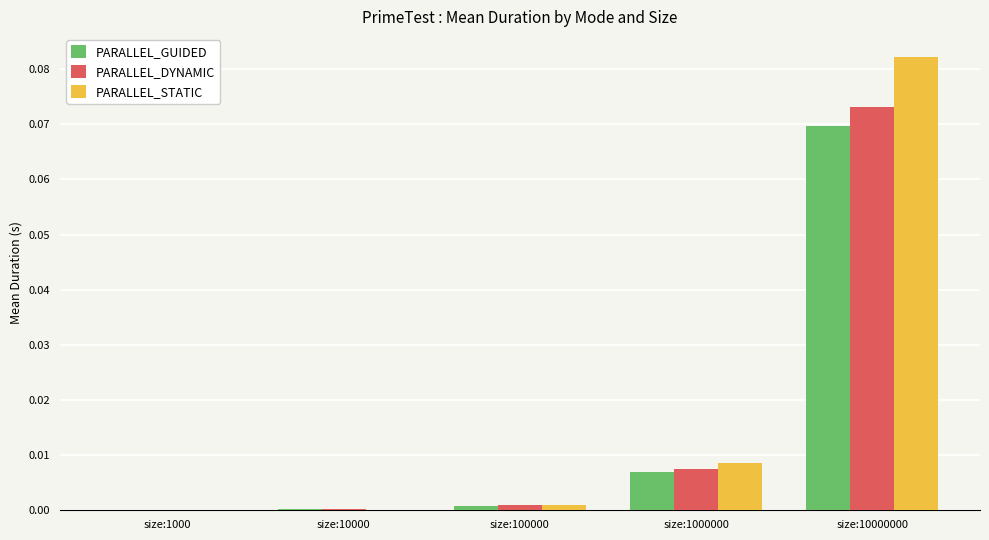

At which label does PARALLEL_STATIC reach its peak?

size:10000000